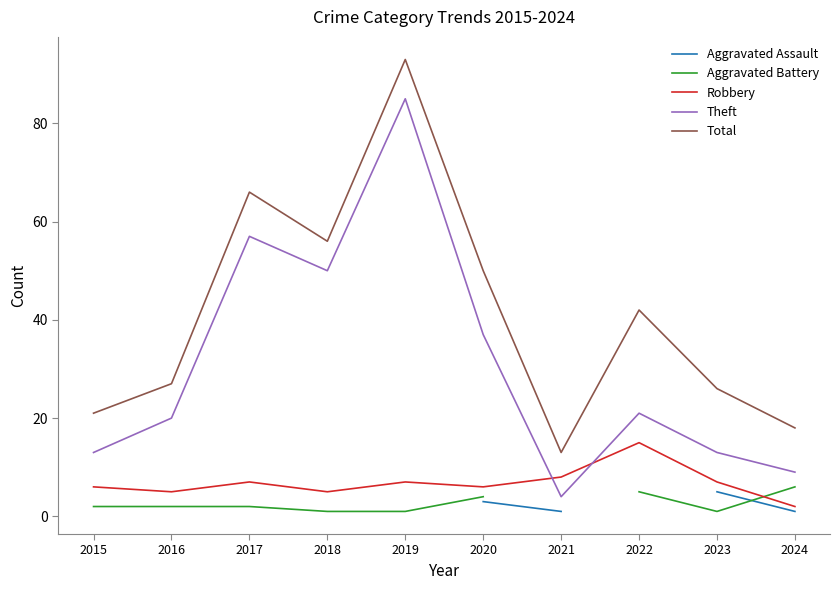

How many values in the Robbery series are below 7?

5